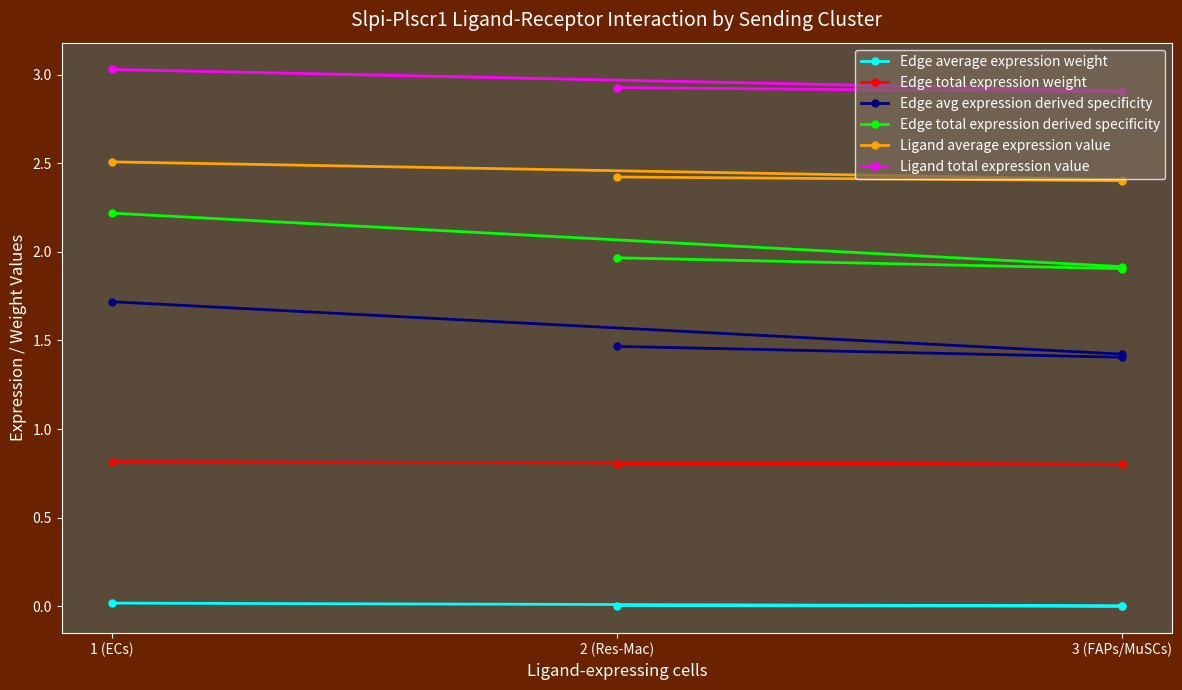

What is the difference between the highest and lowest values at 3 (FAPs/MuSCs)?

2.9